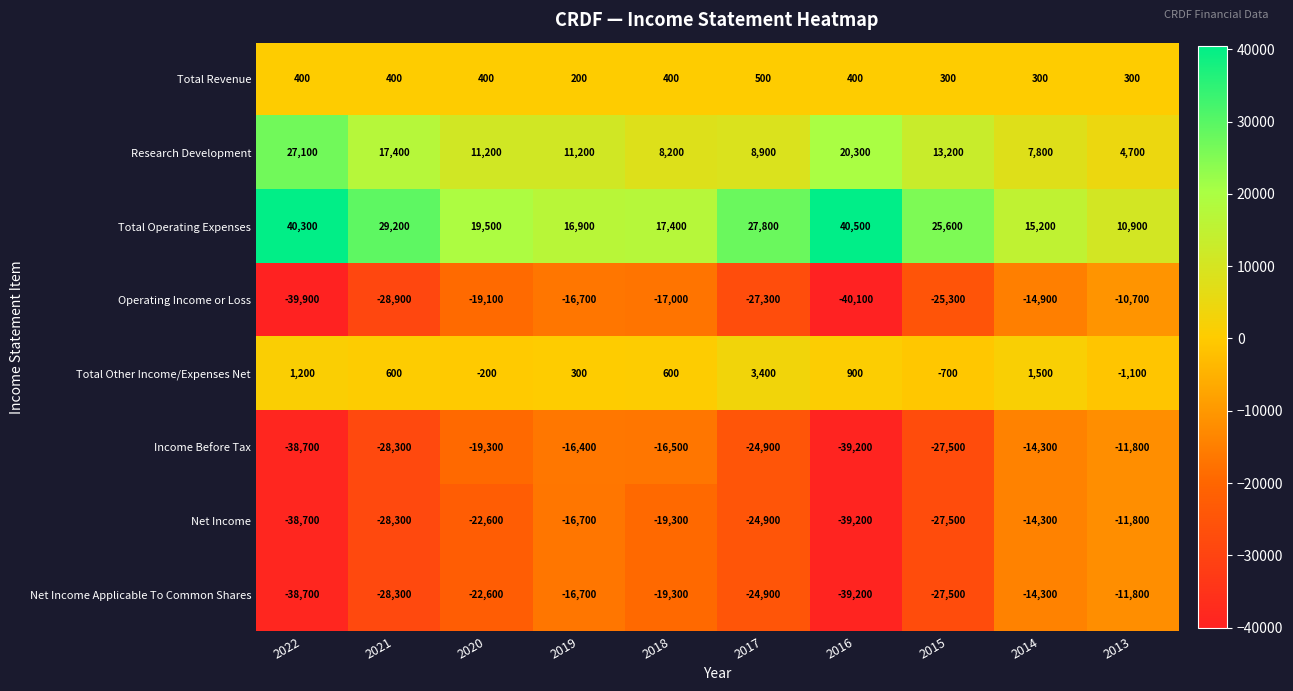

What is the greatest value displayed?

40500